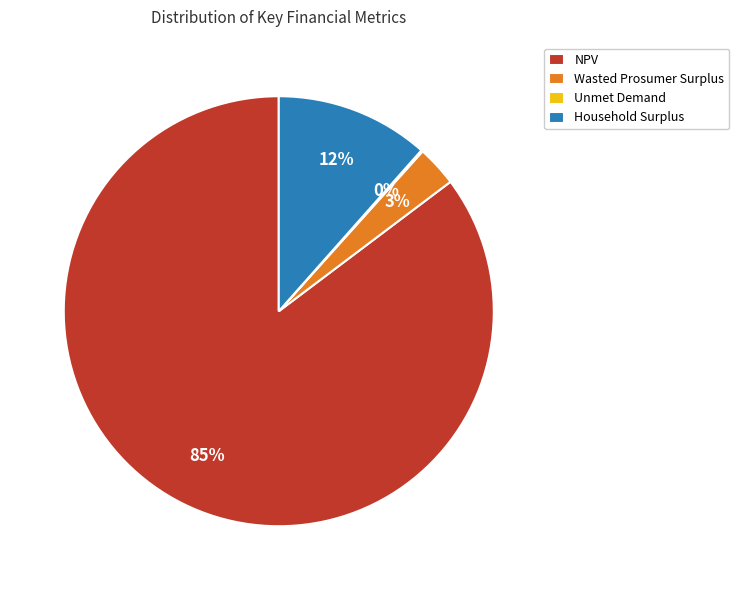

Is NPV the majority of the pie?

Yes